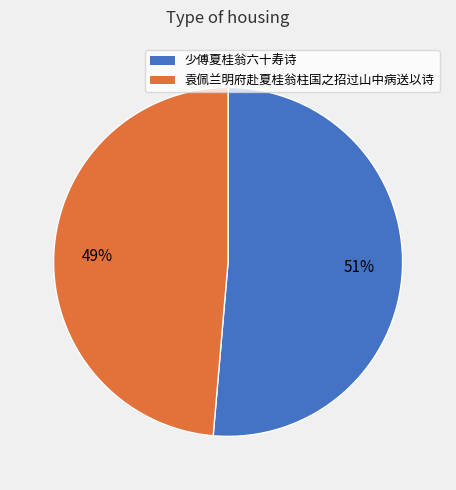

Which has a higher value, 袁佩兰明府赴夏桂翁柱国之招过山中病送以诗 or 少傅夏桂翁六十寿诗?

少傅夏桂翁六十寿诗